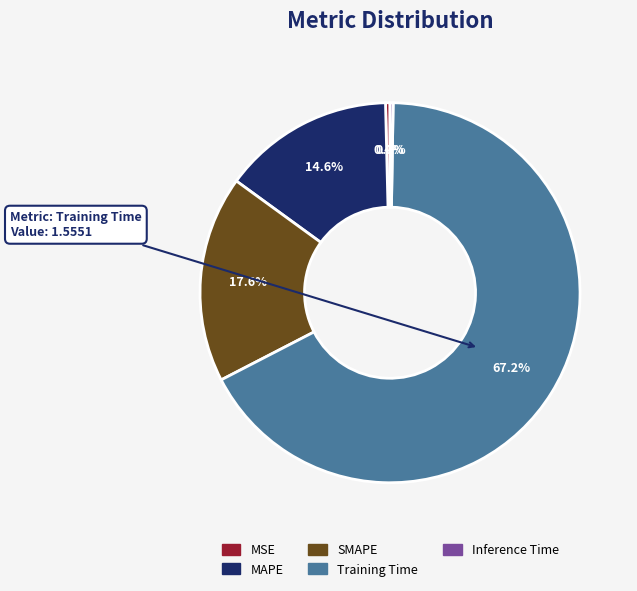

Which category has the biggest portion of the pie?

Training Time